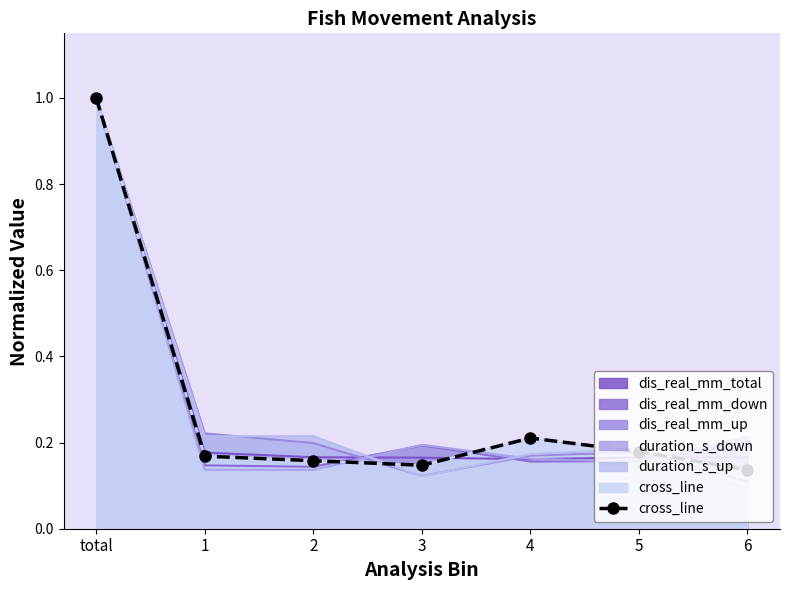

What is the approximate value at 3?

0.1